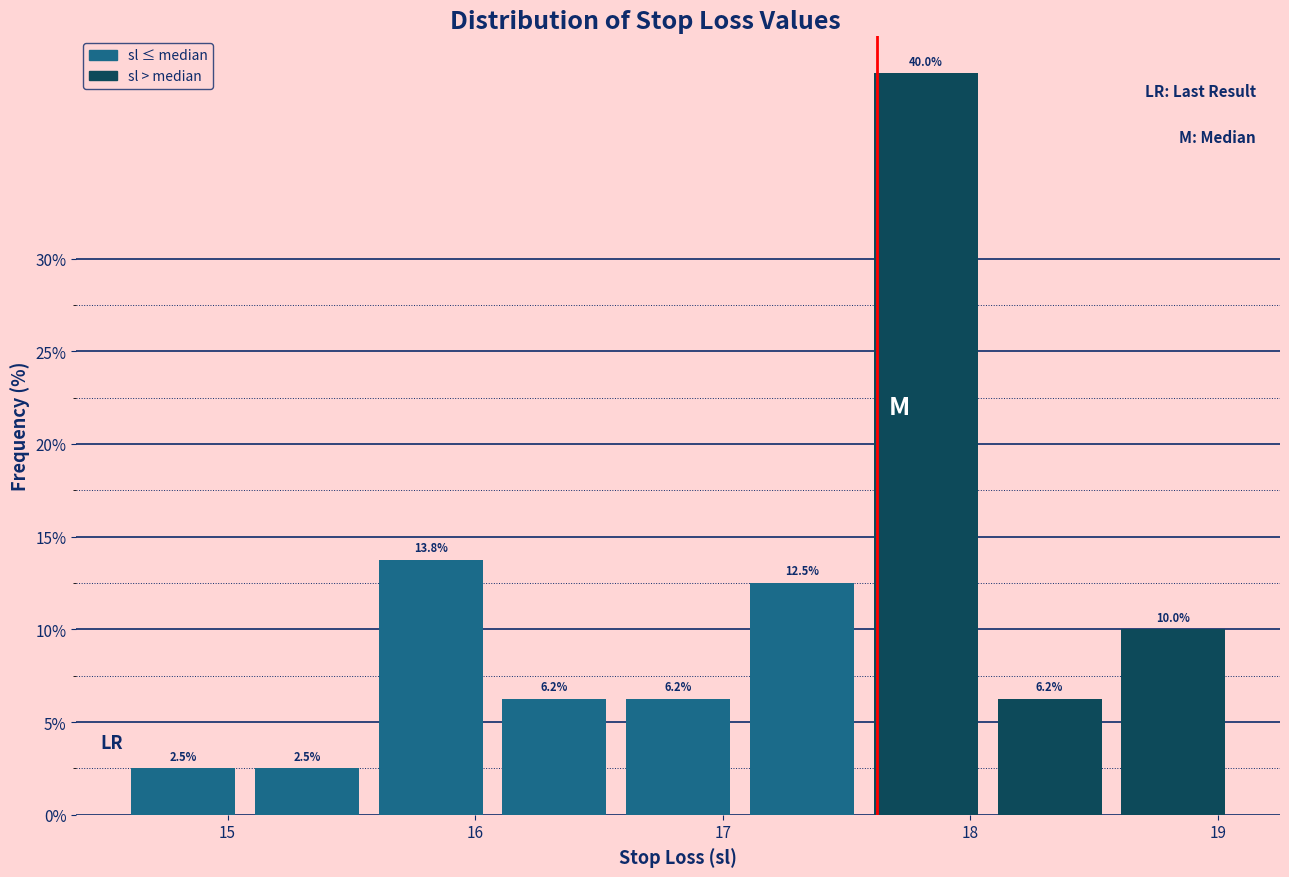

What is the height of the bar covering 17.07 to 17.57 on the x-axis? The bar edges are not printed on the chart, so give them approximately, as read against the axis.

12.5